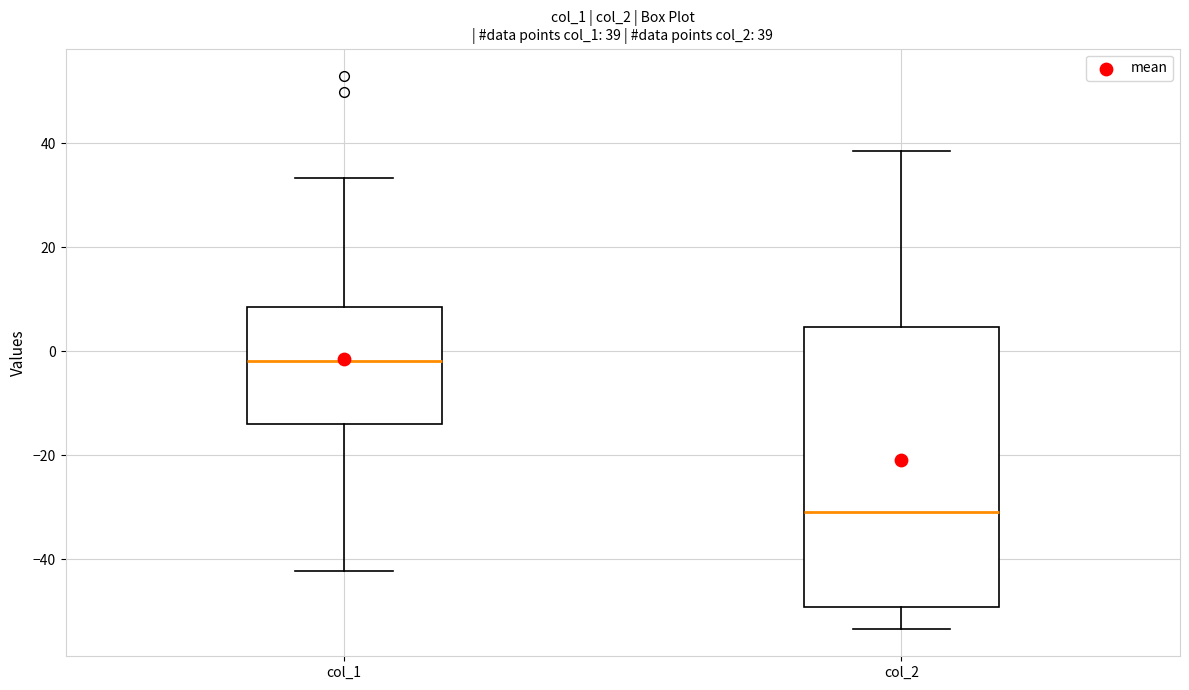

Which box is the tallest, from its lower edge to its upper edge?

col_2